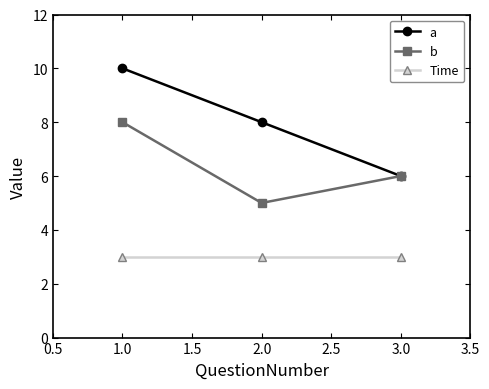

Which series has the largest total across all categories?

a